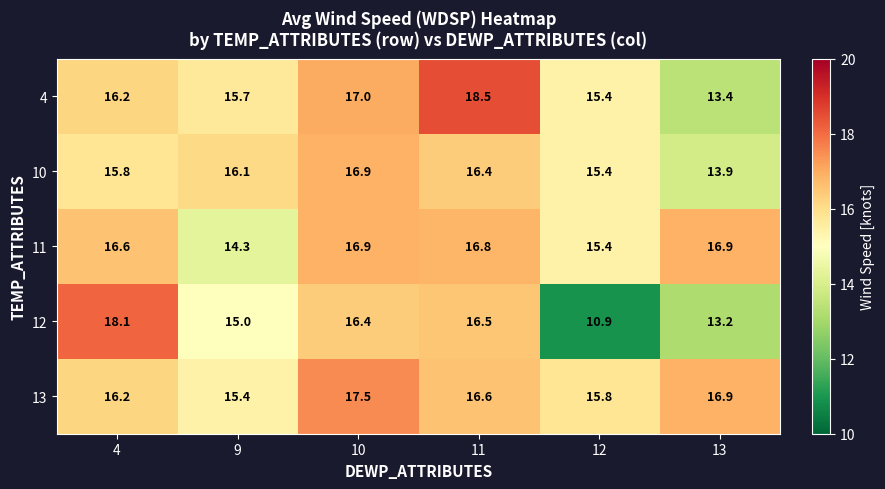

List the labels in order of 10 value, smallest first.

13, 12, 4, 9, 11, 10